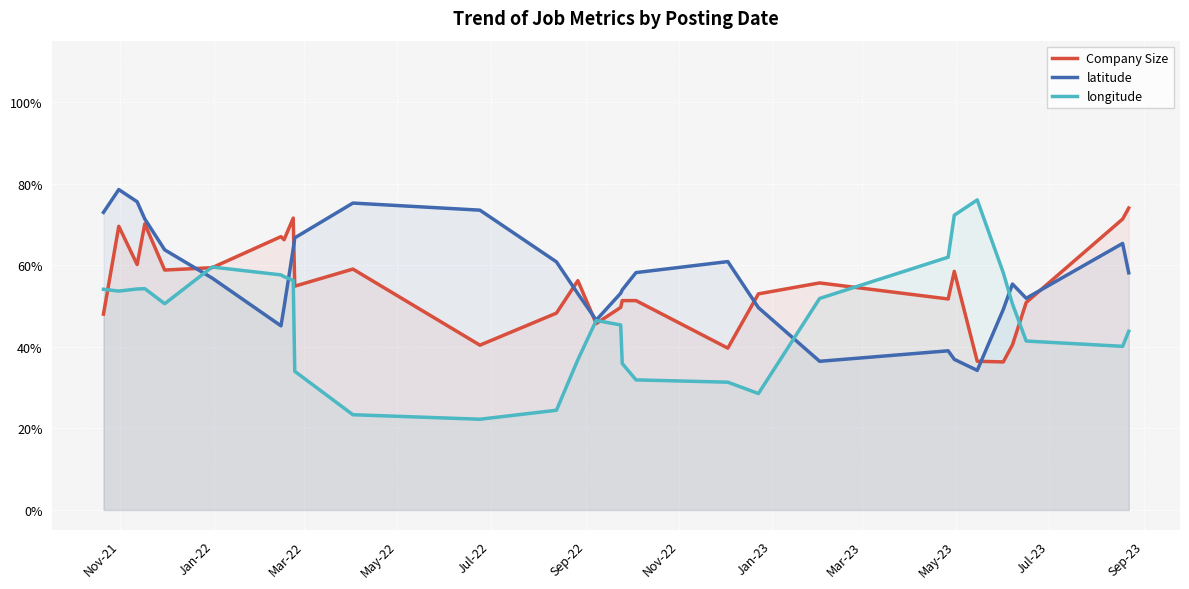

What is the minimum value shown in the chart?

0.2